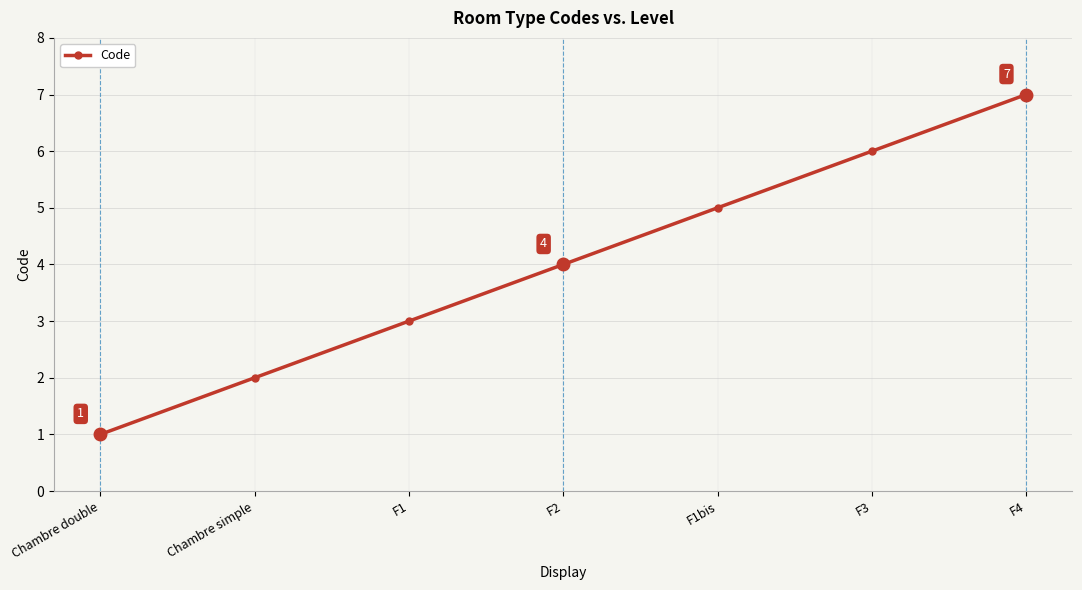

The value at F3 is 9. True or false?

False